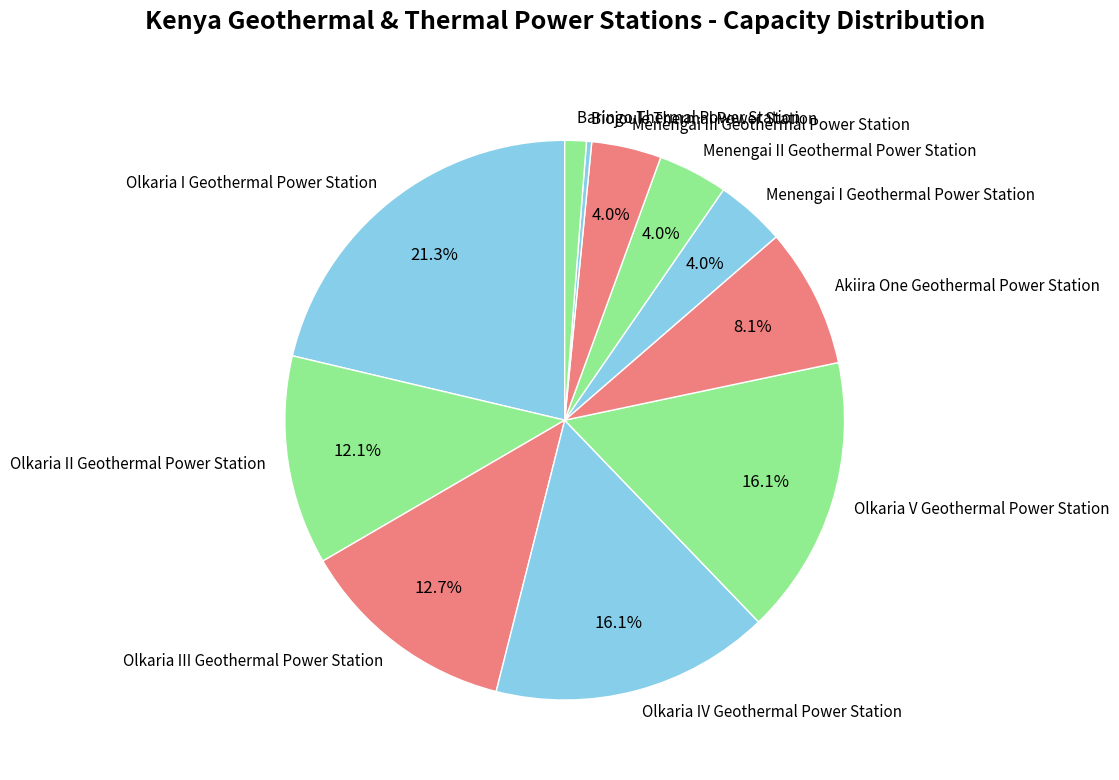

What is the smallest slice in the pie chart?

Biojoule Thermal Power Station